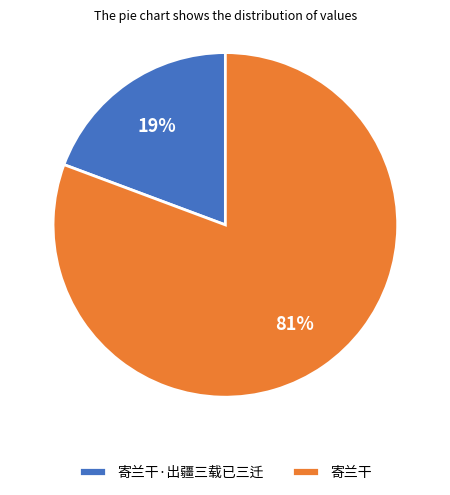

How many segments does this pie chart have?

2